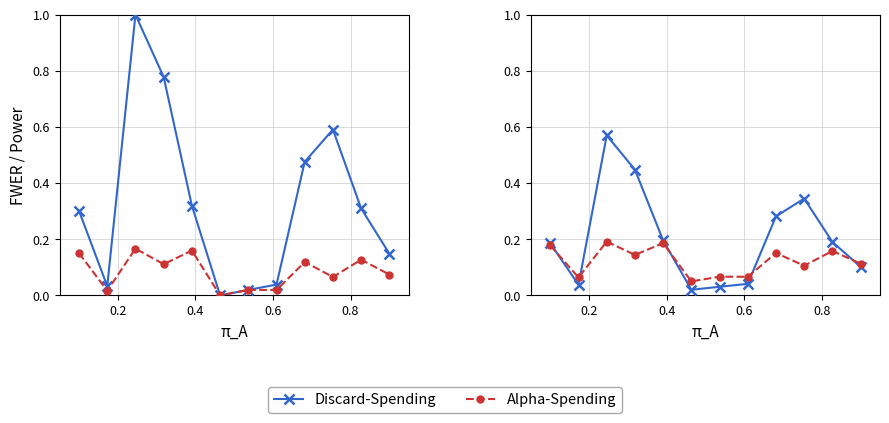

What position from the right is 0.2?

12